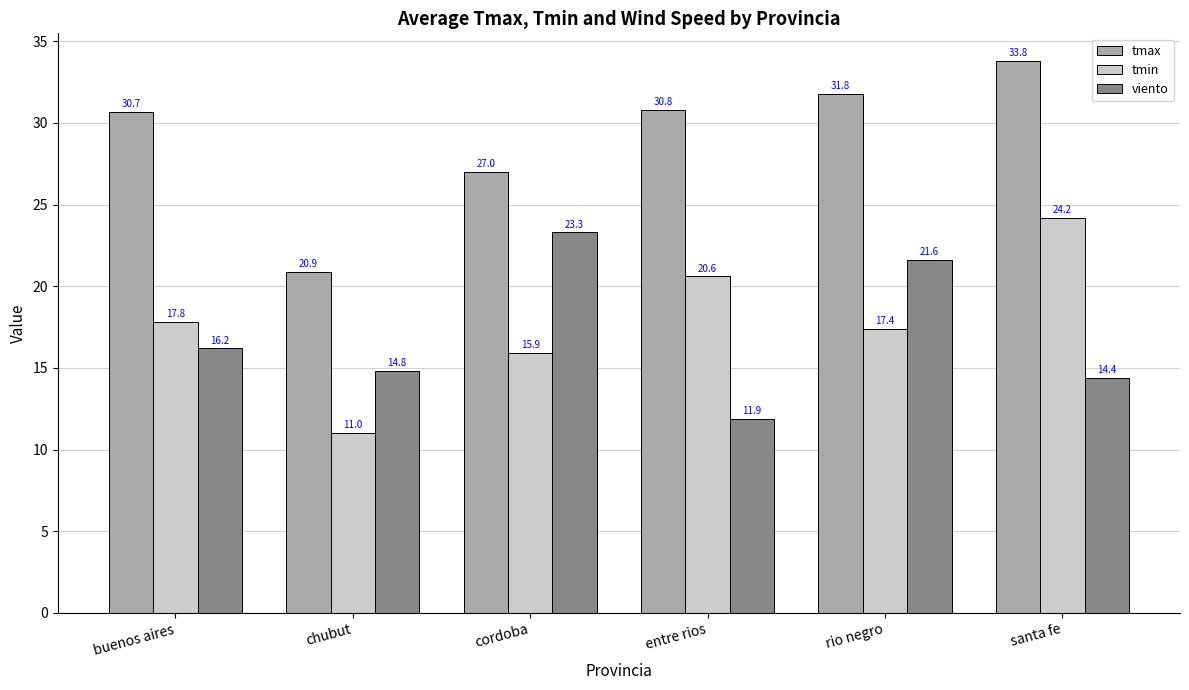

What are all the series names shown in the legend?

tmax, tmin, viento